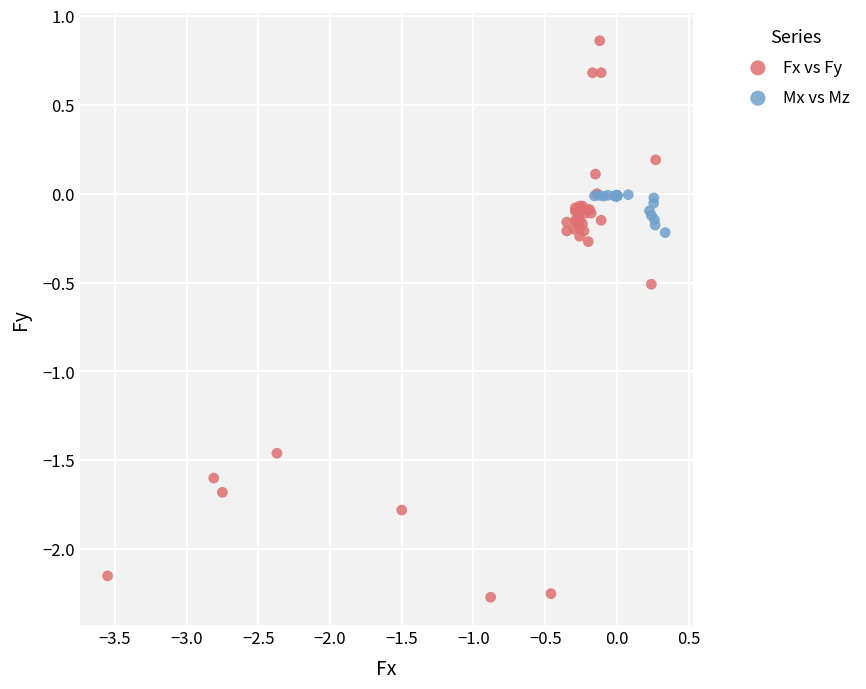

Which series contains the highest Y value?

Fx vs Fy